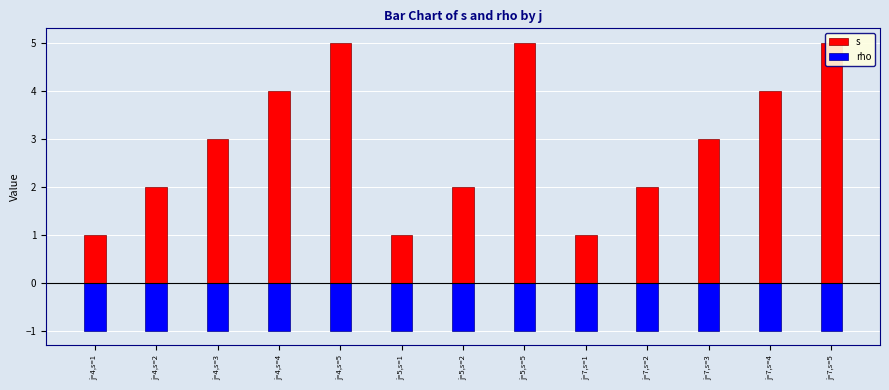

Rank the series by their maximum value, from highest to lowest.

s, rho